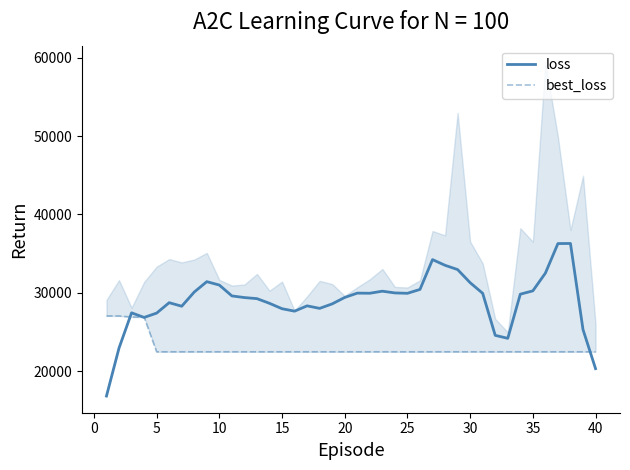

Reading left to right, extract all data points from this chart.

loss: 16827.2	22953.2	27447.5	26857.8	27411.7	28741.9	28288.9	30102.4	31424.4	30990.1	29605.6	29395.2	29259.2	28659.3	27969.4	27660.7	28337.9	28015.7	28590.2	29410.9	29961.2	29946.5	30208.6	29986.3	29938.7	30435.1	34238.4	33511.7	32968.7	31293.5	29938.1	24572.1	24192.9	29827.6	30251.1	32514.0	36286.2	36298.5	25312.2	20325.0
best_loss: 27049.3	27049.3	26906.5	26906.5	22471.7	22471.7	22471.7	22471.7	22471.7	22471.7	22471.7	22471.7	22471.7	22471.7	22471.7	22471.7	22471.7	22471.7	22471.7	22471.7	22471.7	22471.7	22471.7	22471.7	22471.7	22471.7	22471.7	22471.7	22471.7	22471.7	22471.7	22471.7	22471.7	22471.7	22471.7	22471.7	22471.7	22471.7	22471.7	22471.7